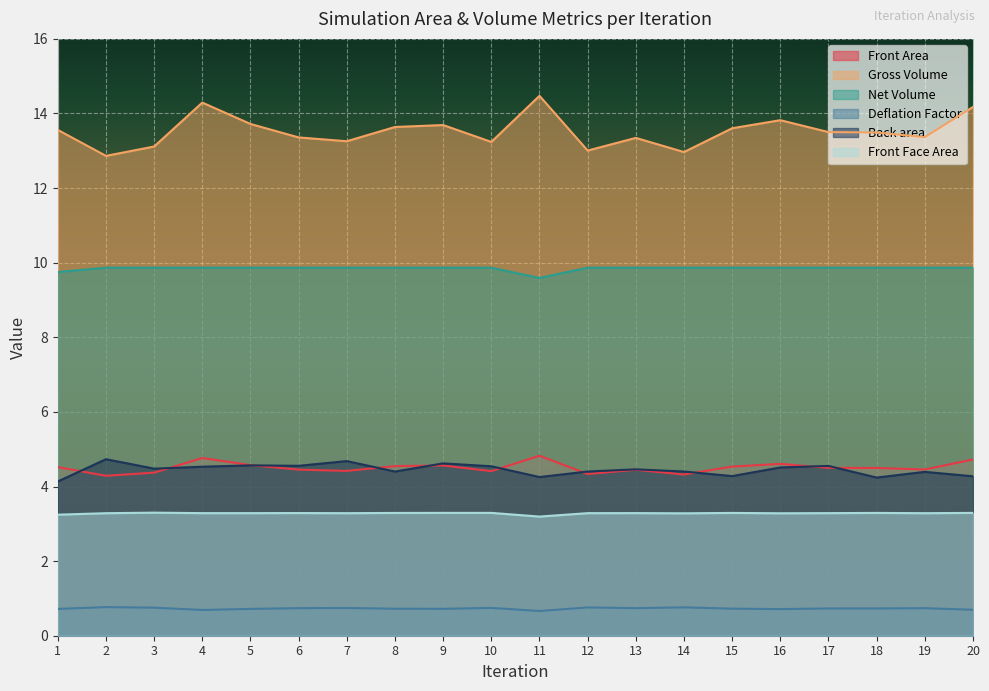

Where is the first local minimum for Net Volume?

3